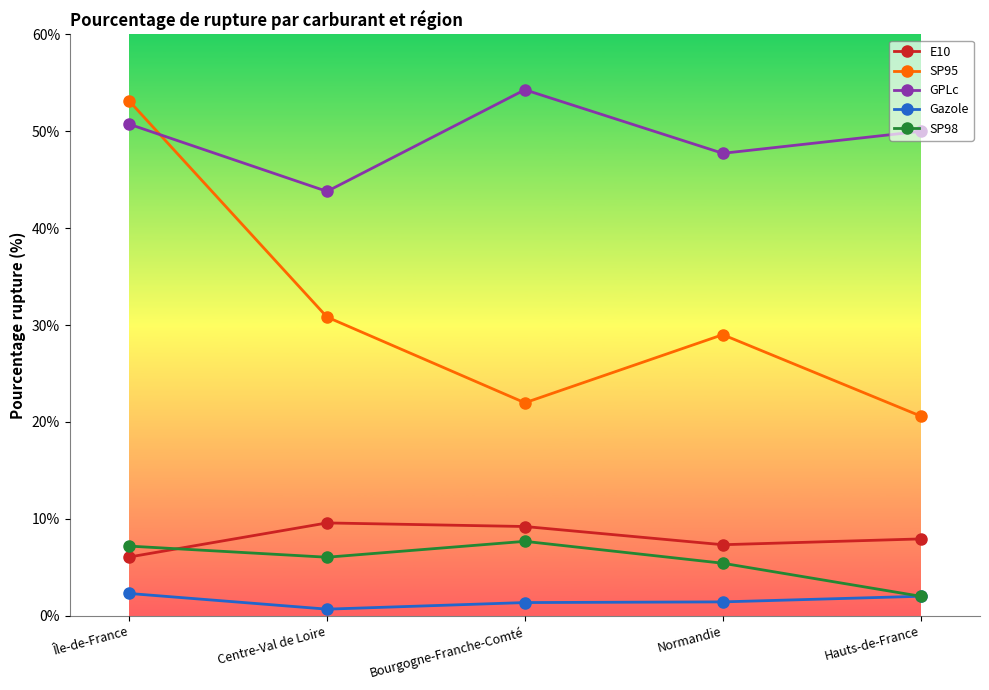

What is the total value across all series at Hauts-de-France?

82.6